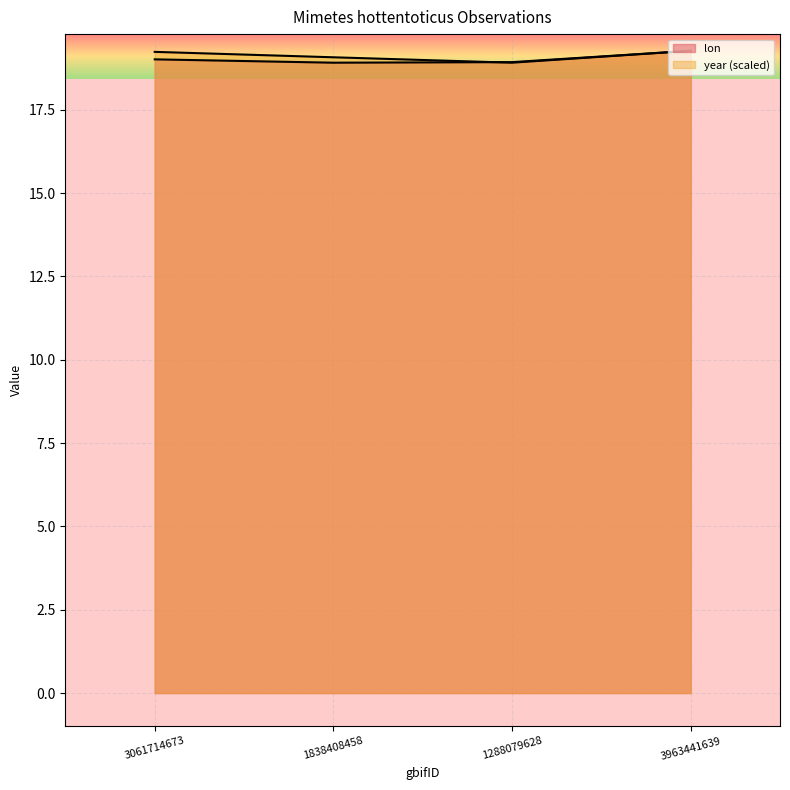

How many lines are shown in the chart?

2